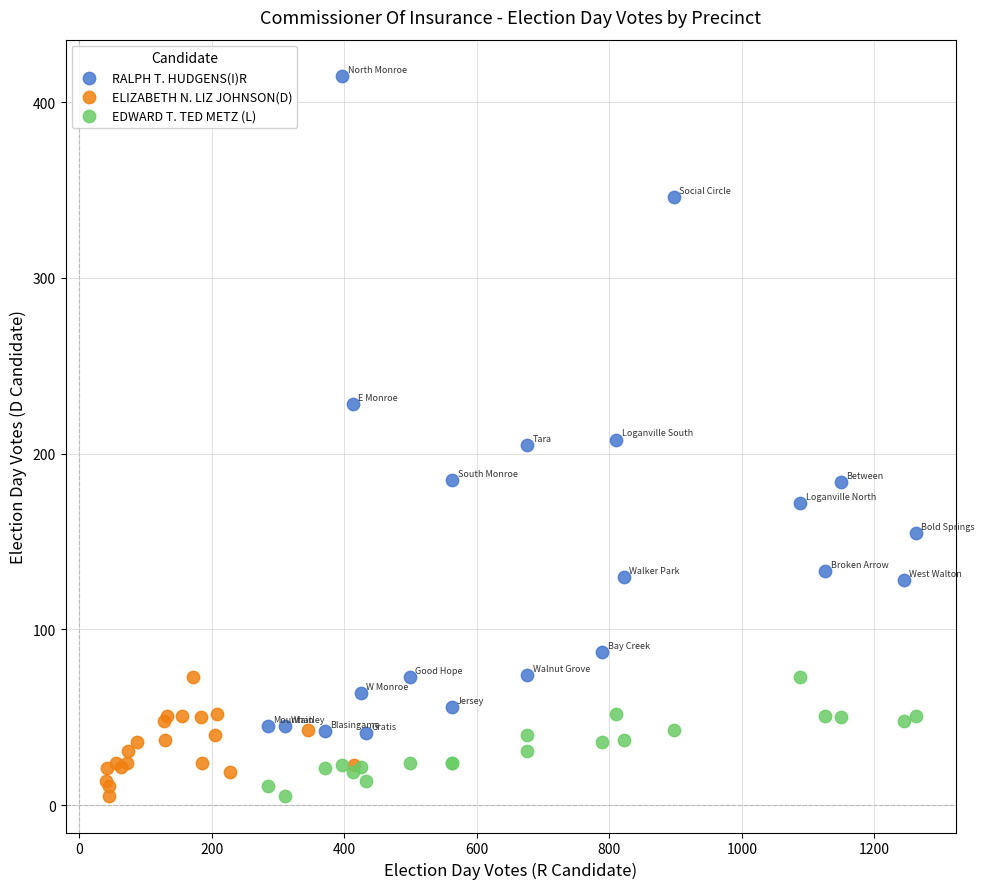

Which series has the largest Y range (max minus min)?

RALPH T. HUDGENS(I)R